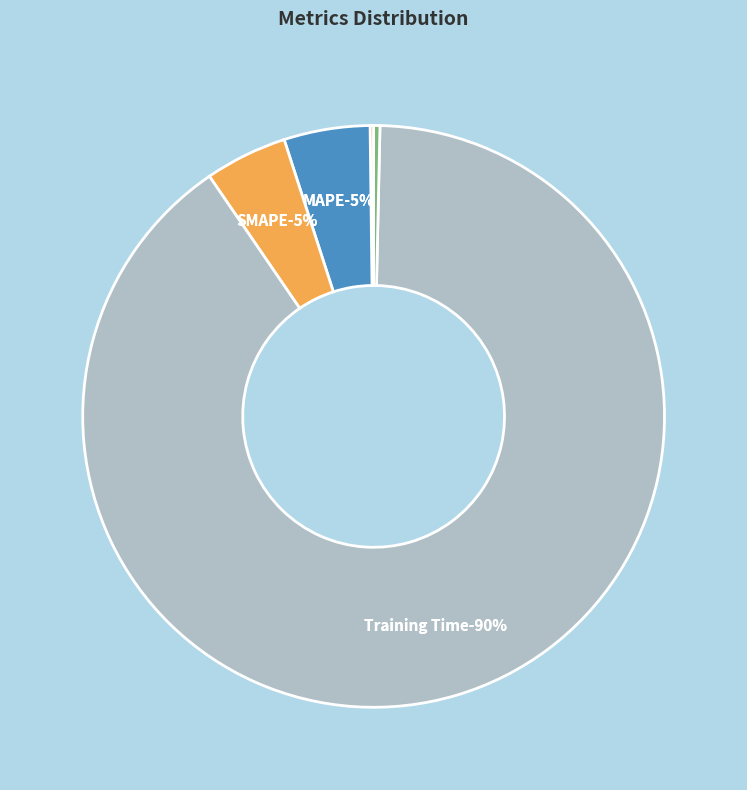

Is it true that SMAPE is 5% of the pie?

True